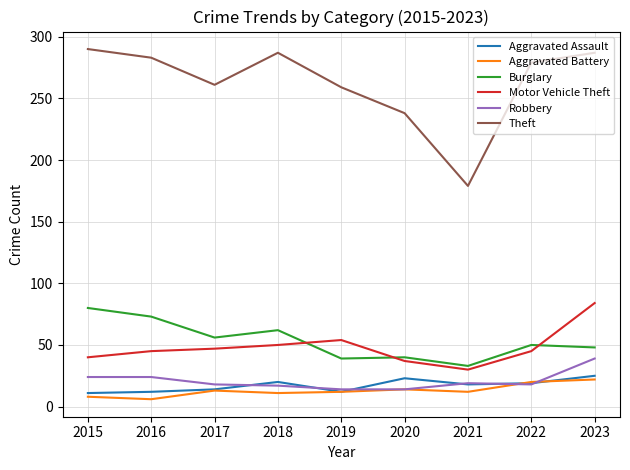

At which label is Motor Vehicle Theft closest to 57?

2019